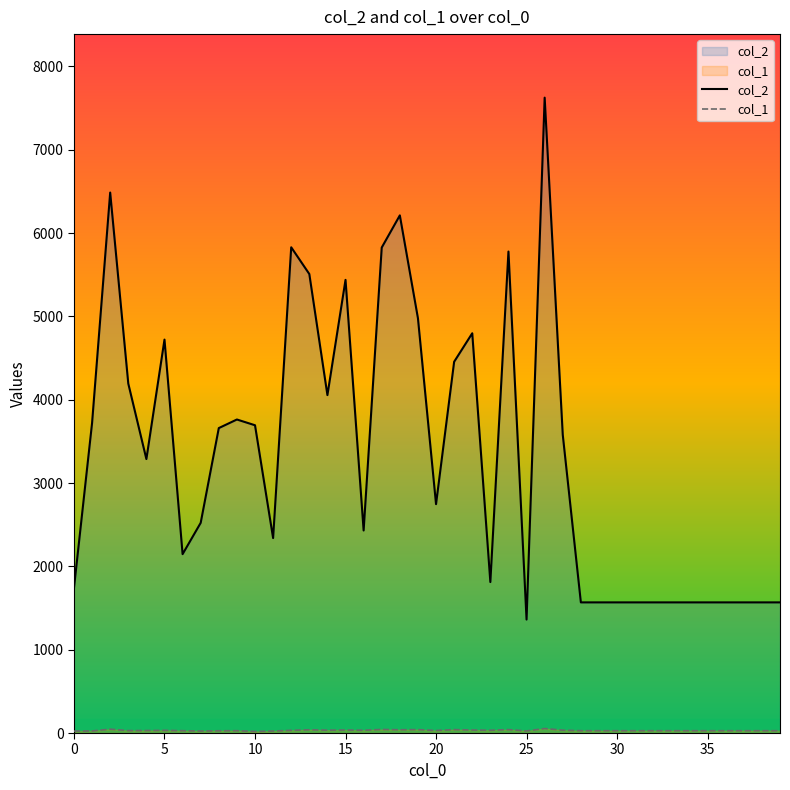

Which series has the largest total across all categories?

col_2